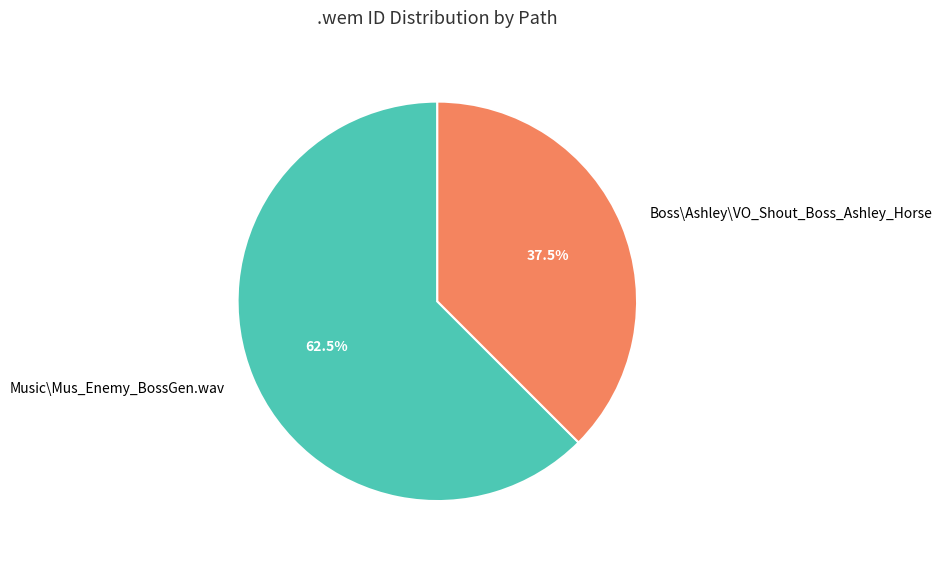

Approximately how many times larger is the value at Music\Mus_Enemy_BossGen.wav compared to Boss\Ashley\VO_Shout_Boss_Ashley_Horse?

1.7